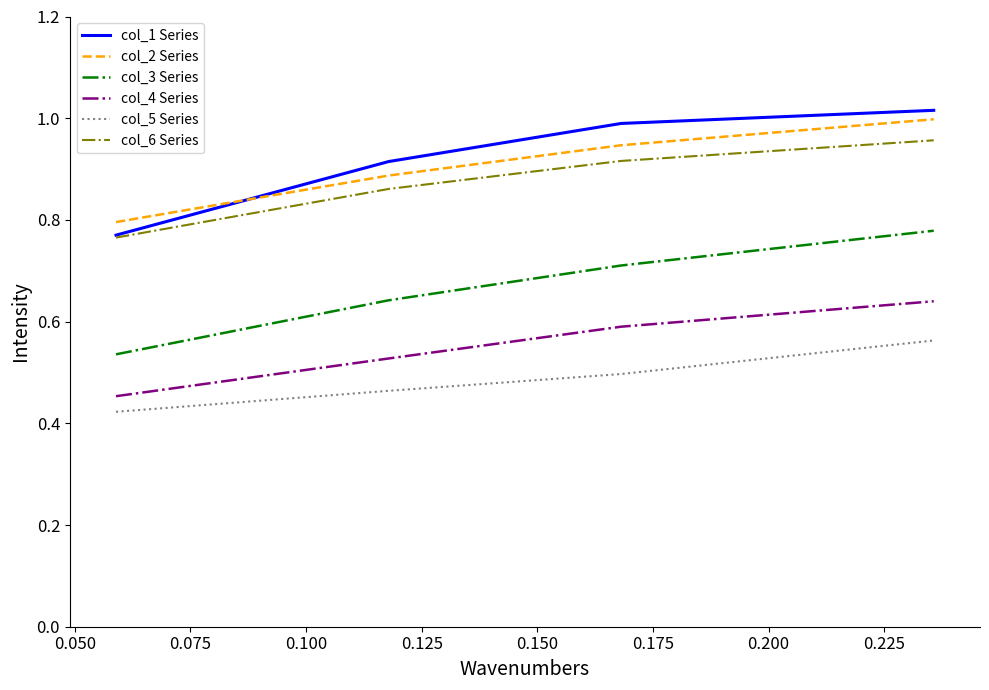

True or false: col_2 Series and col_6 Series intersect in this chart.

False